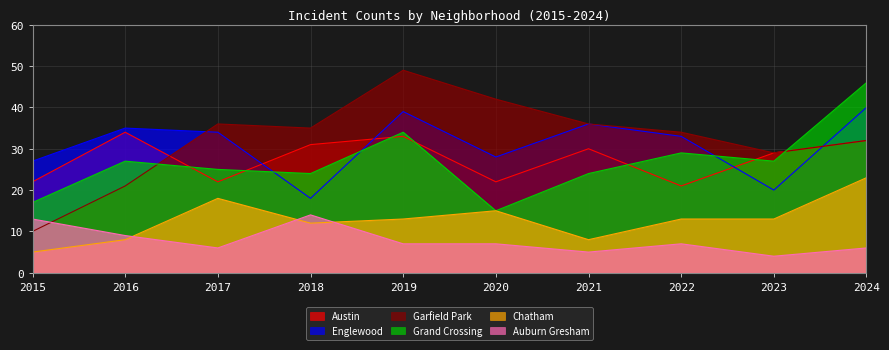

What is the difference between the maximum and second lowest values in the Austin series?

12